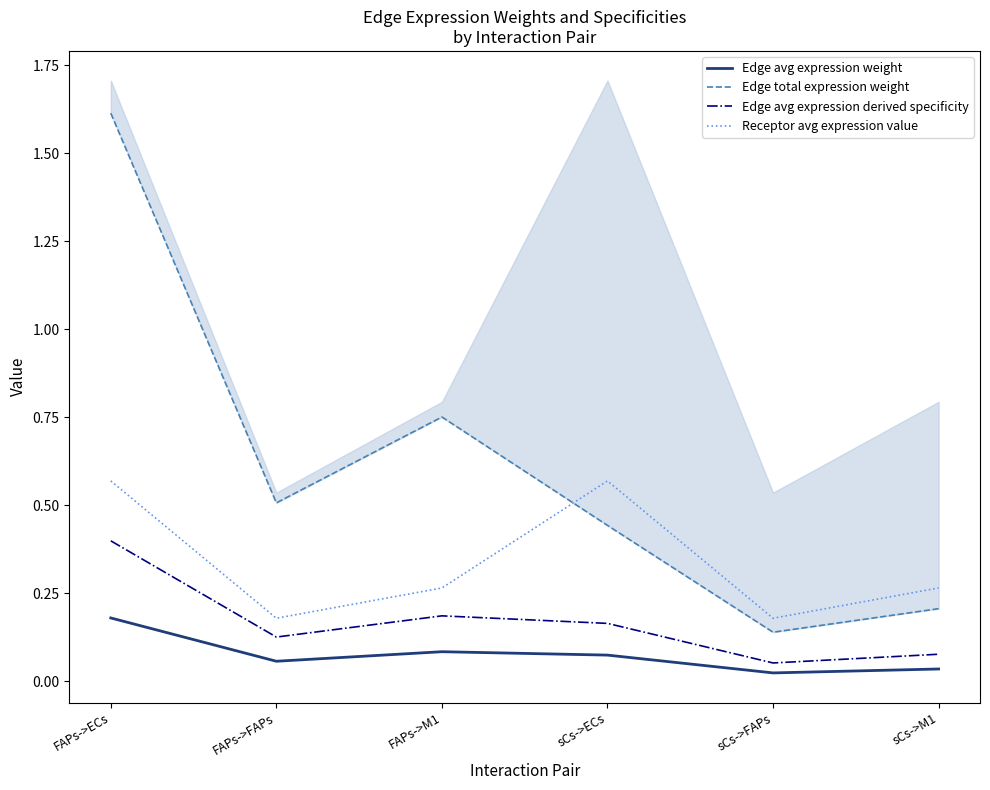

What is the sum of all Edge avg expression derived specificity values?

1.0